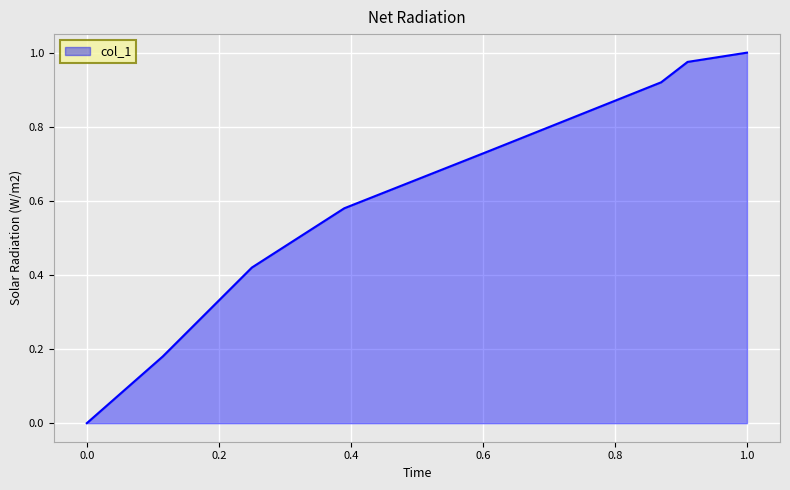

What is the difference between the second highest and second lowest values?

0.8